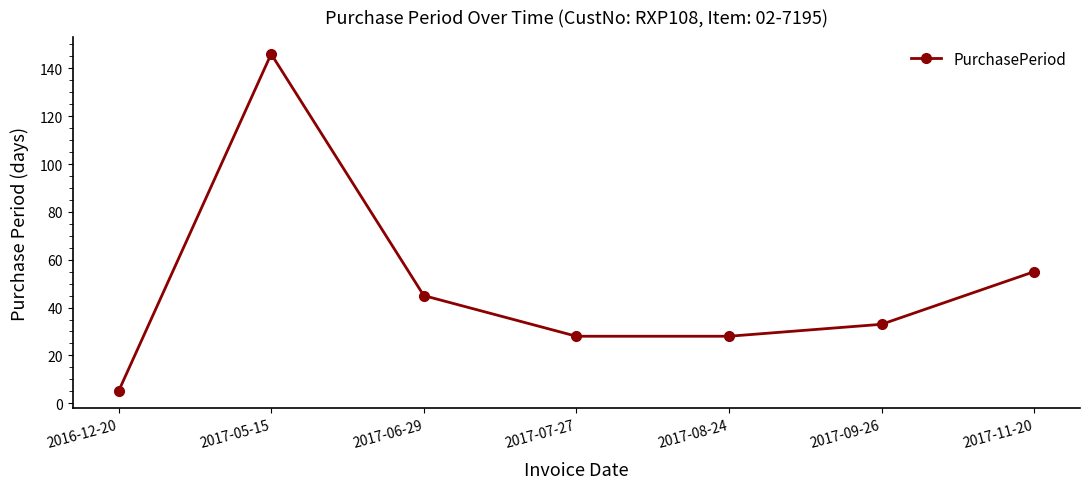

Is it true that the value at 2017-09-26 is 59?

False